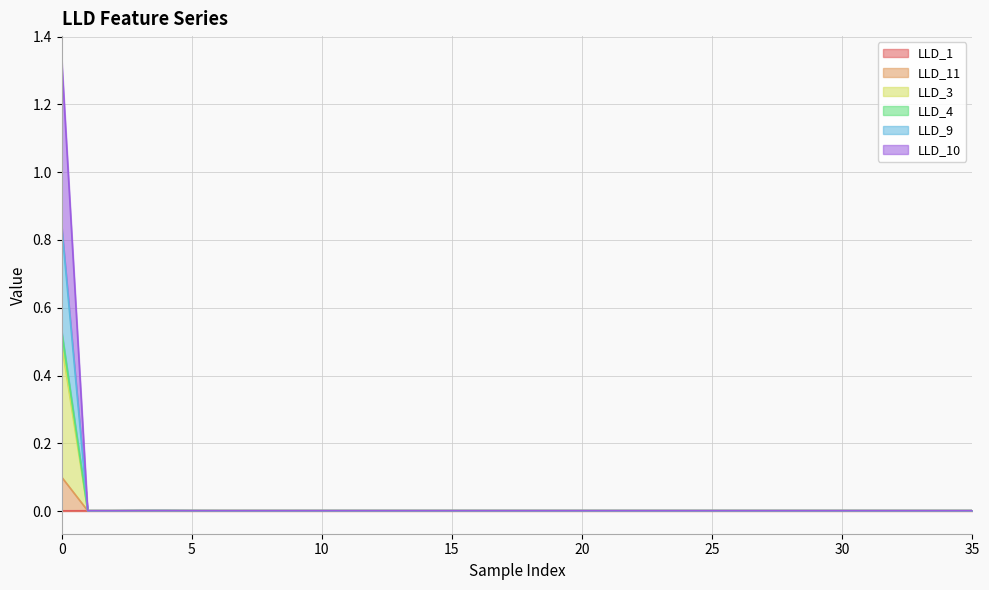

How many categories are shown in the chart?

36